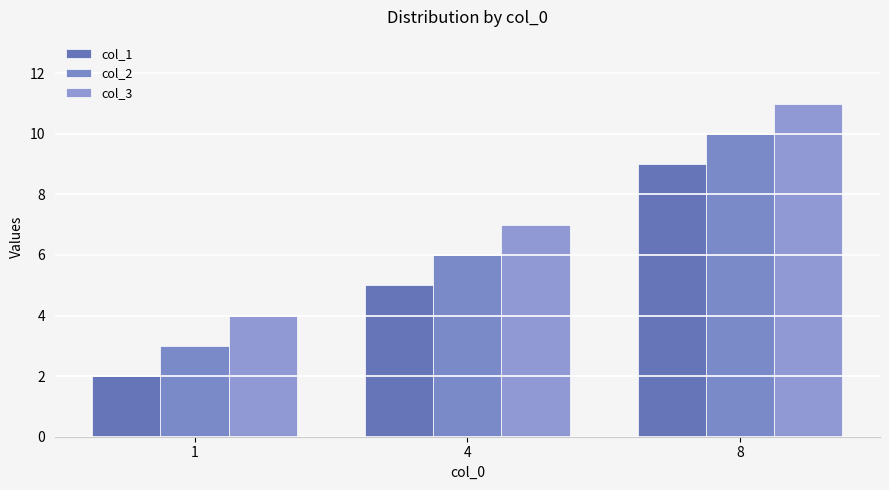

Which series has the largest total across all categories?

col_3